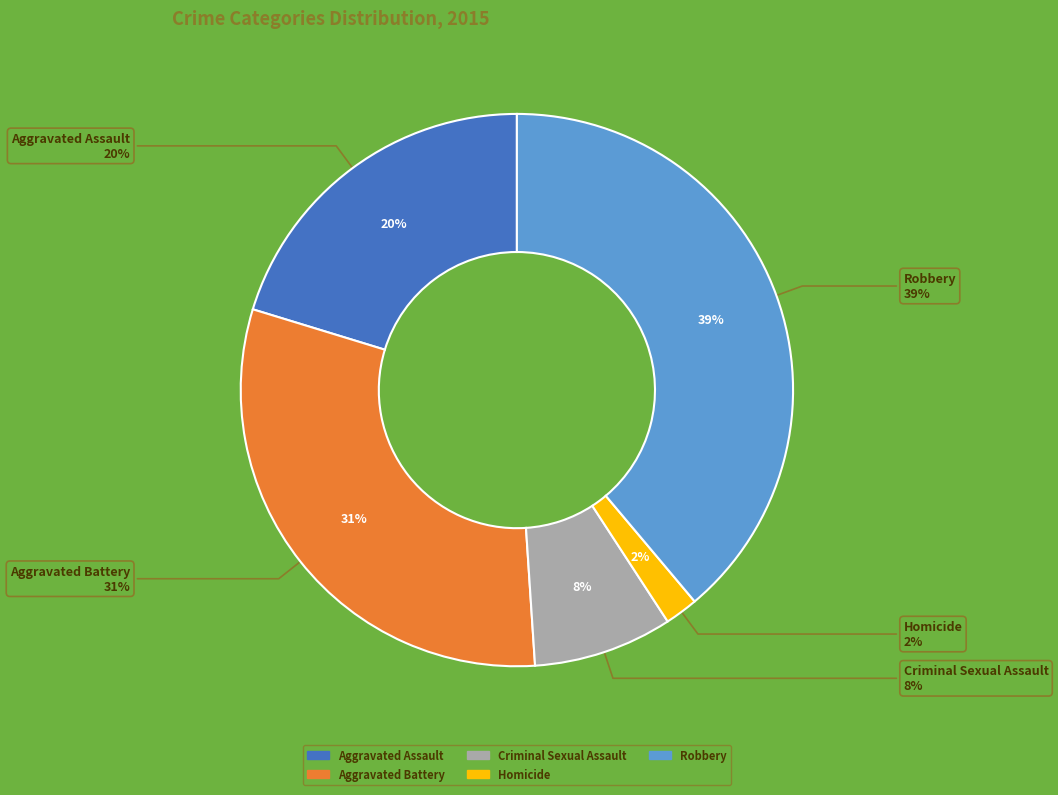

To the nearest percent, what is the difference between the largest and smallest slice percentages?

37%